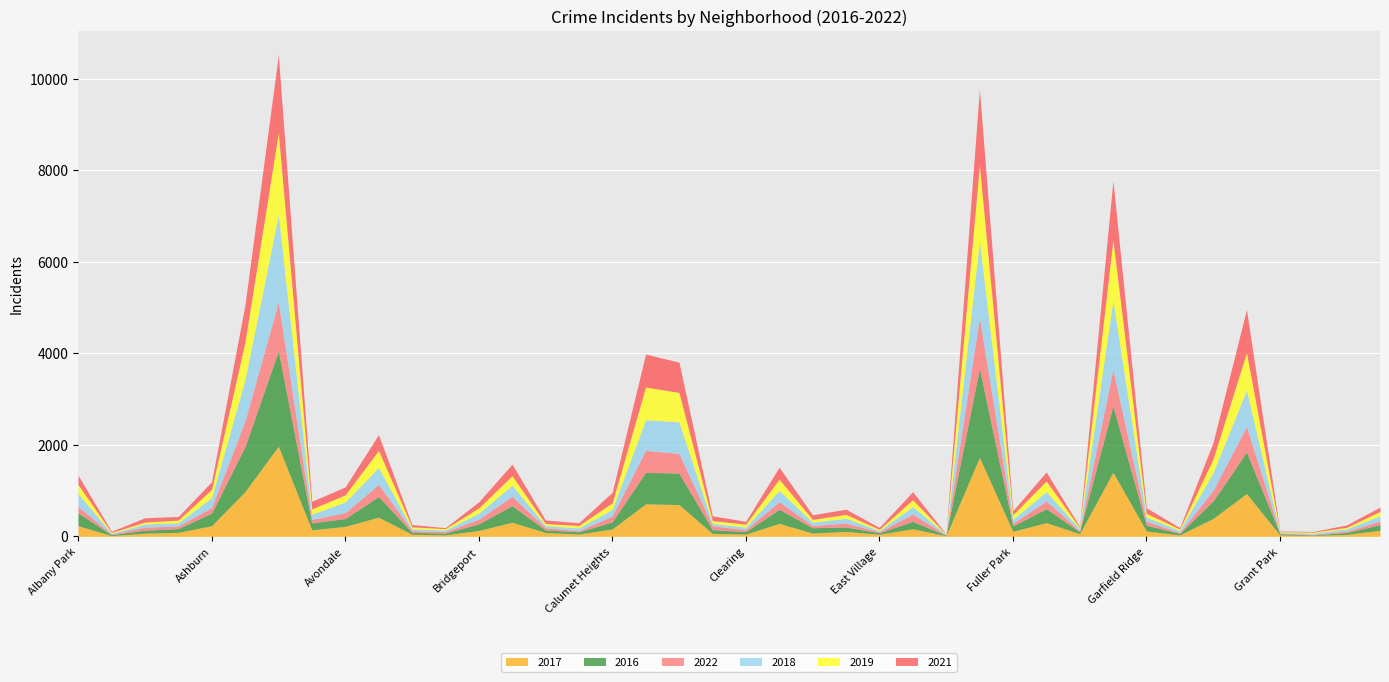

Where is 2018 nearest to the value 960?

Auburn Gresham